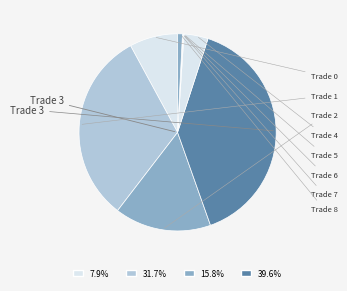

What is the largest slice in the pie chart?

Trade 3